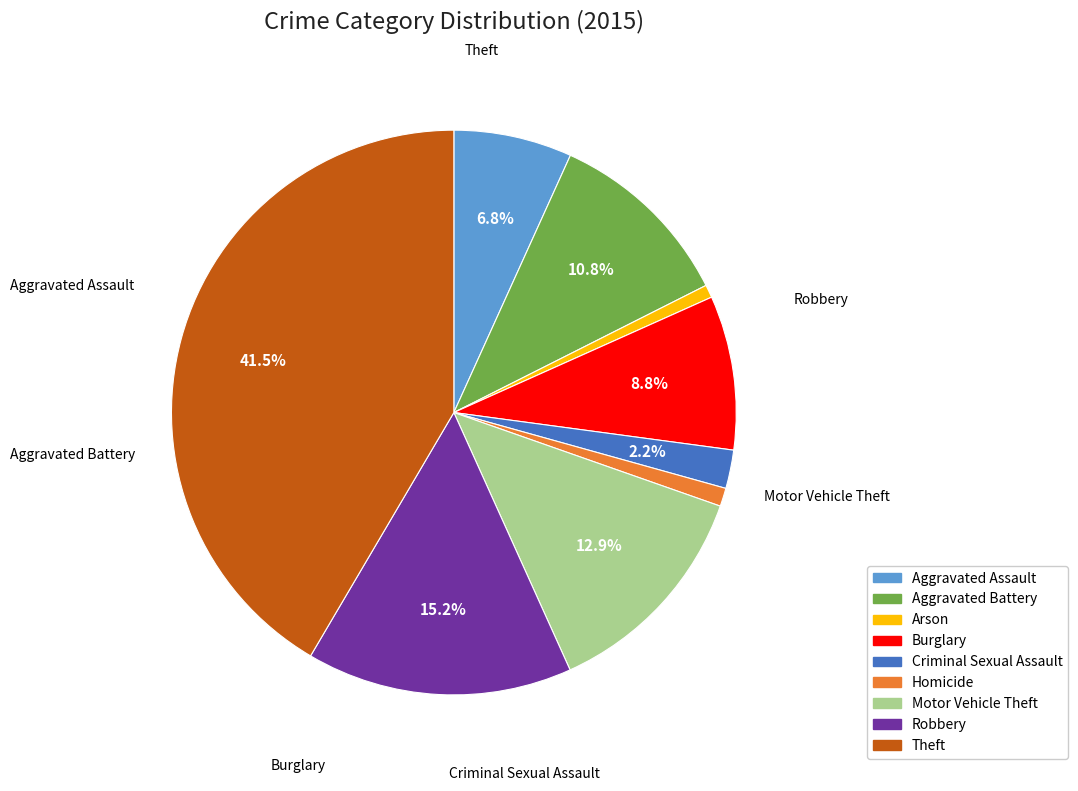

How many segments does this pie chart have?

9